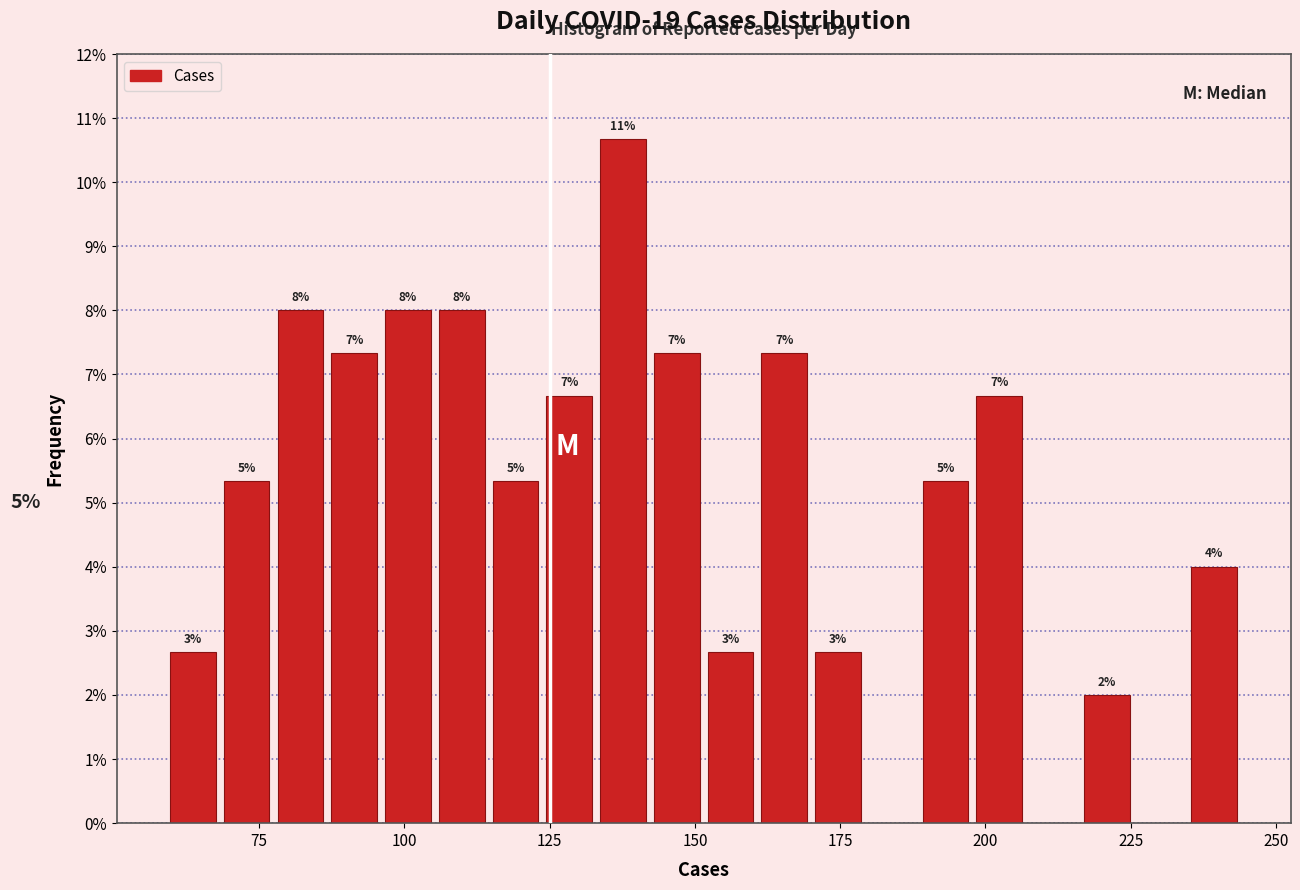

Read against the x-axis, roughly where is the centre of the tallest bar?

140